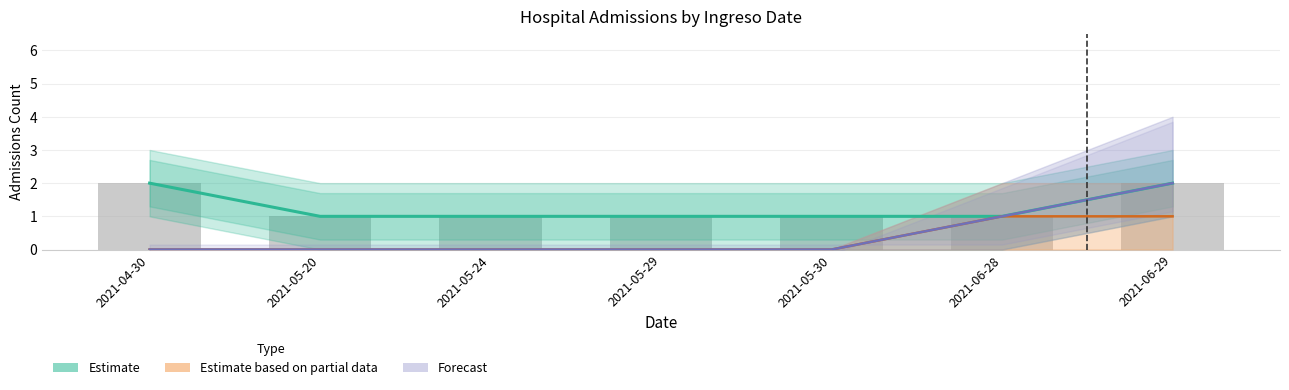

True or false: Forecast has a value of 0 at 2021-04-30.

True